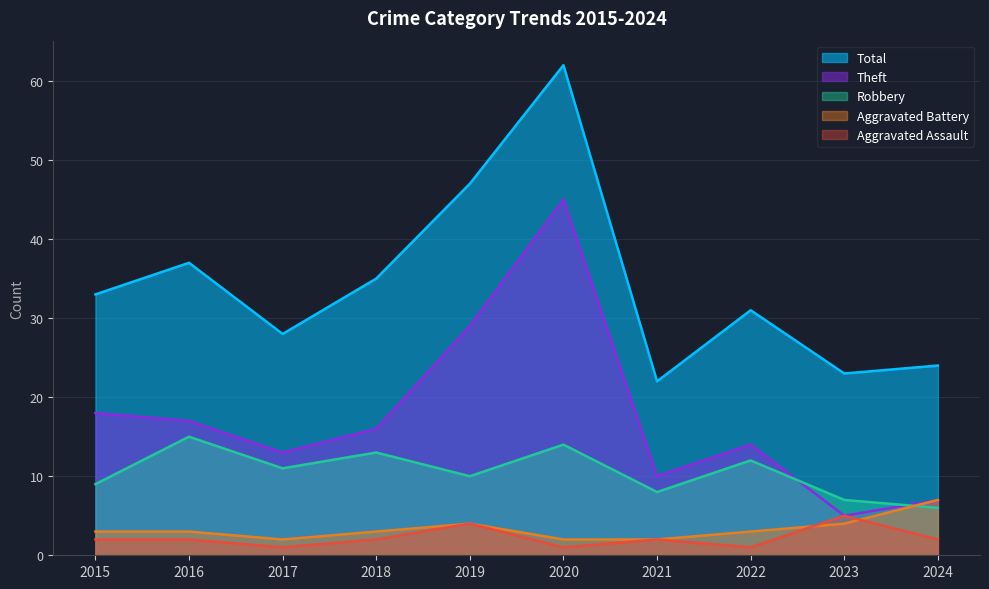

Where is Theft nearest to the value 25?

2019